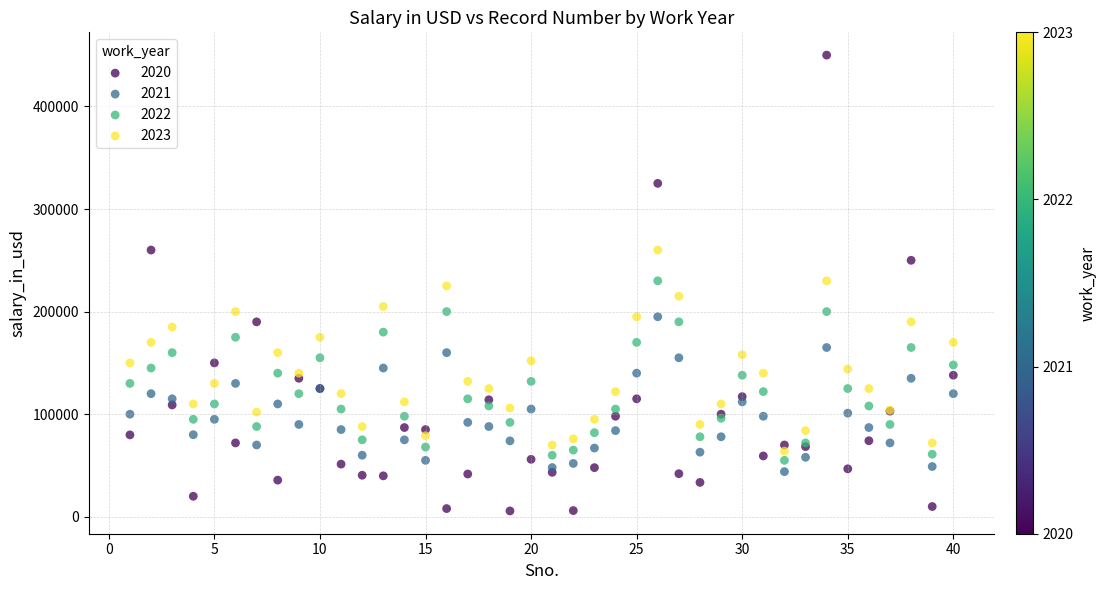

What are all the series names shown in the legend?

2020, 2021, 2022, 2023